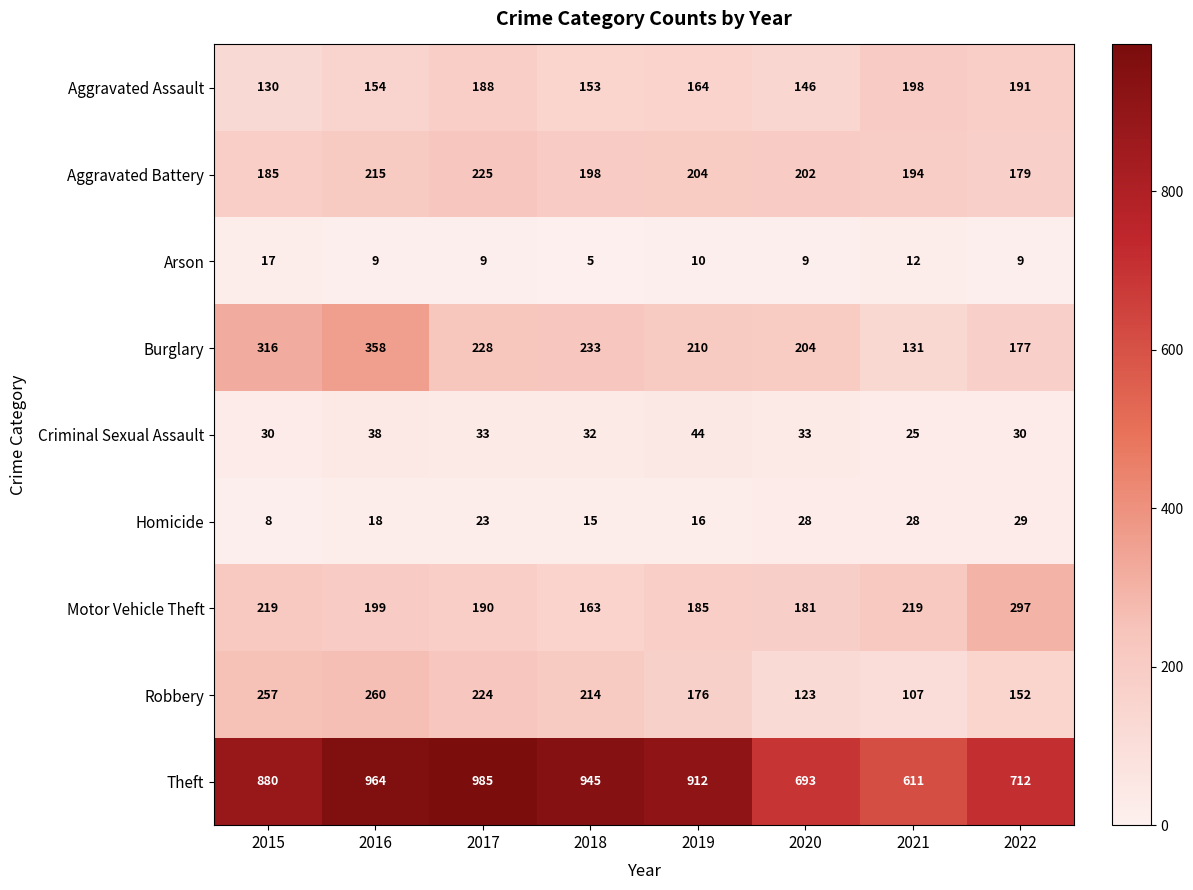

Which series has the widest spread of values?

Theft